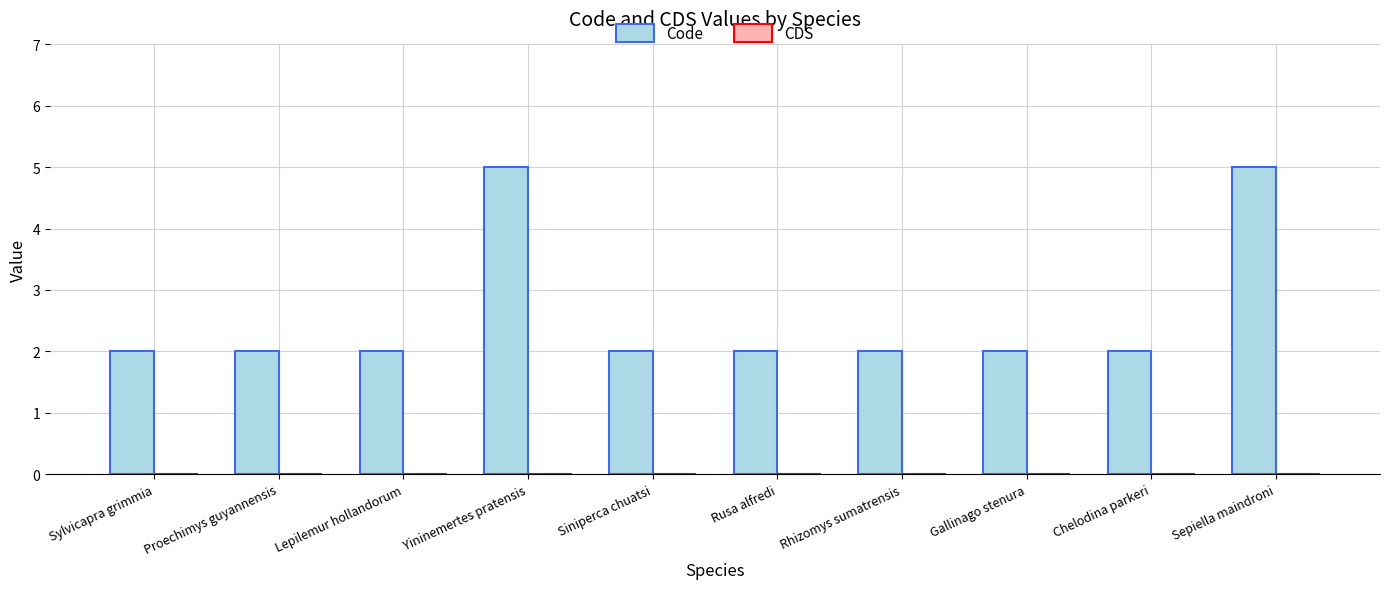

Reading left to right, what are all the values shown in this chart?

Sylvicapra grimmia=2	Proechimys guyannensis=2	Lepilemur hollandorum=2	Yininemertes pratensis=5	Siniperca chuatsi=2	Rusa alfredi=2	Rhizomys sumatrensis=2	Gallinago stenura=2	Chelodina parkeri=2	Sepiella maindroni=5